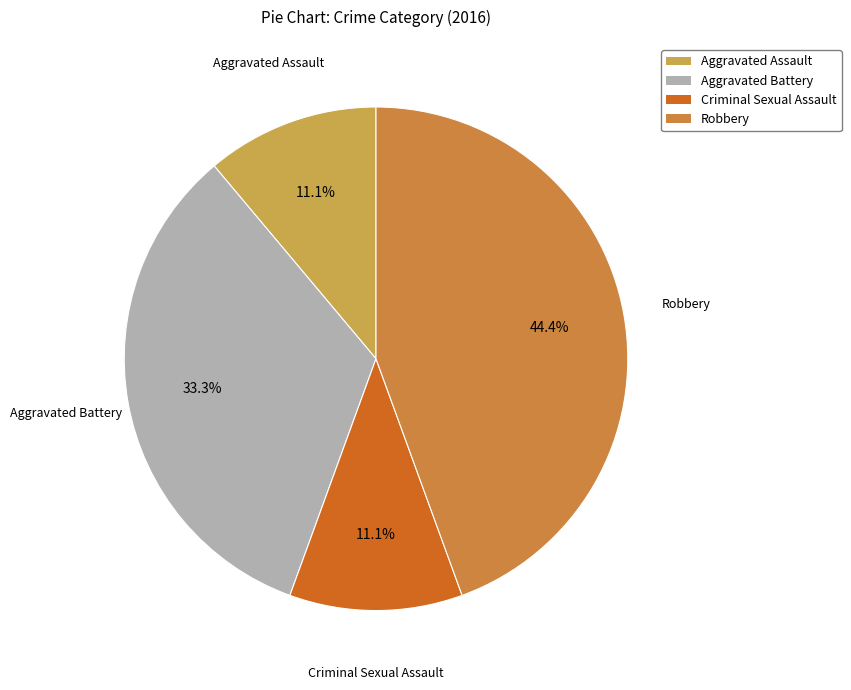

Combined, what portion of the pie is Aggravated Battery and Criminal Sexual Assault?

44.4%